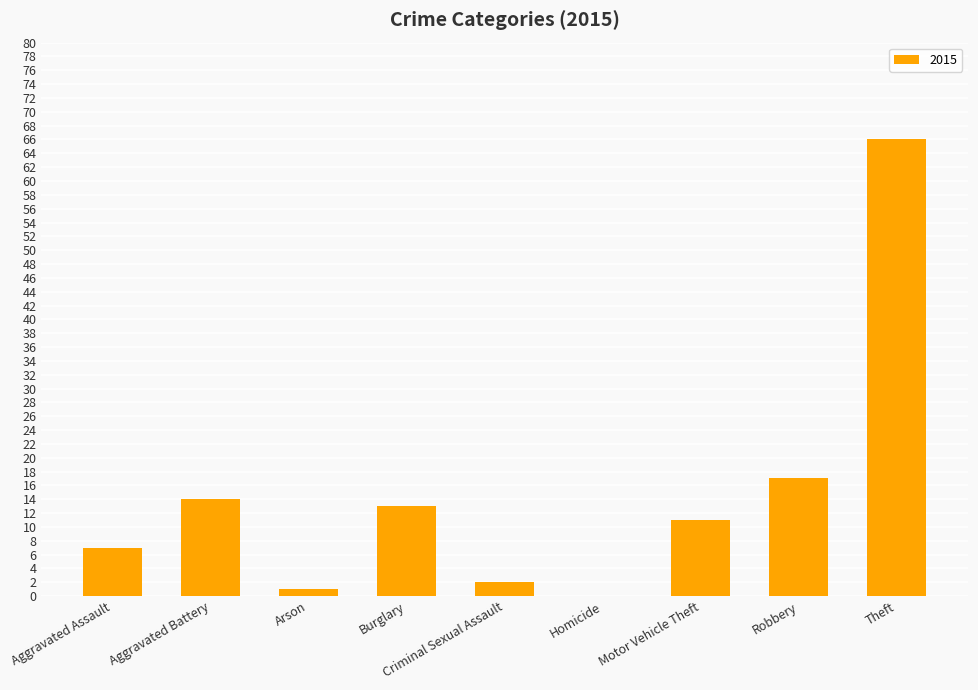

Between Aggravated Battery and Arson, which is larger?

Aggravated Battery